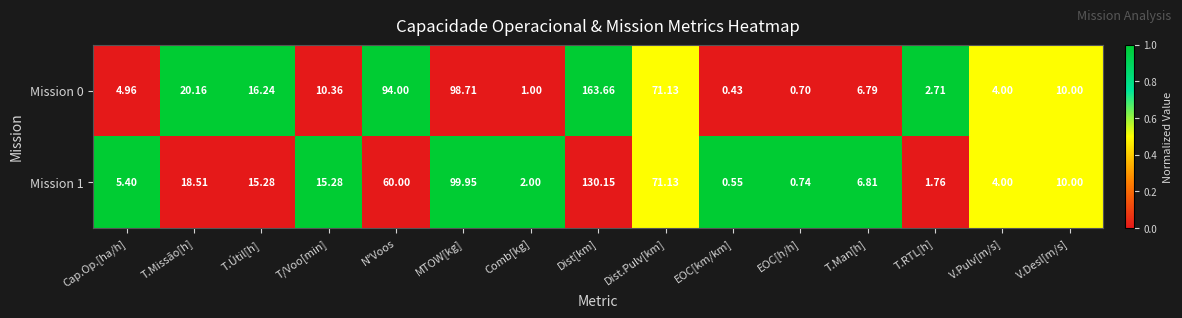

At how many categories does at least one series exceed 0?

15